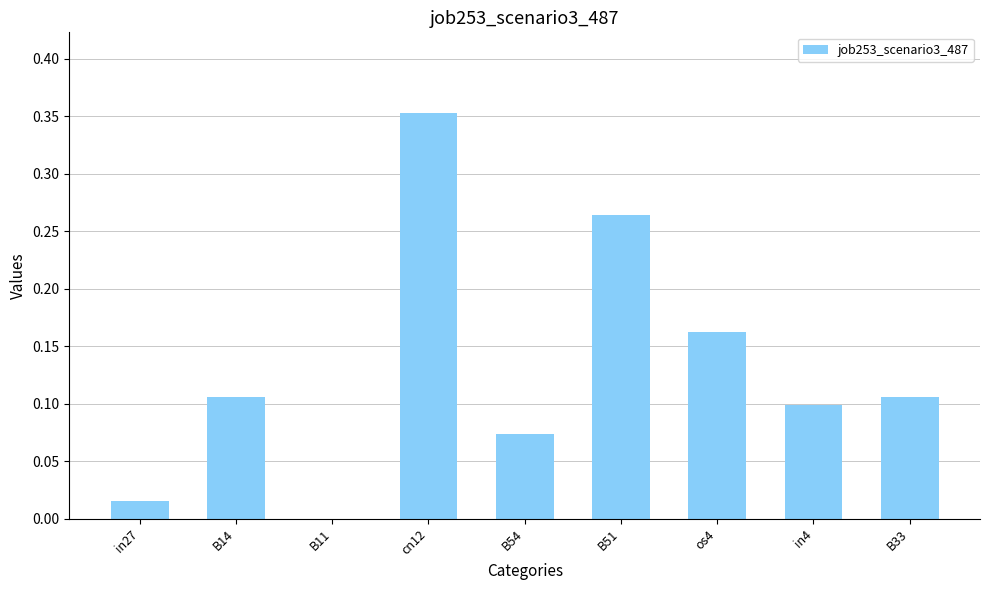

Which has a higher value, B54 or in27?

B54